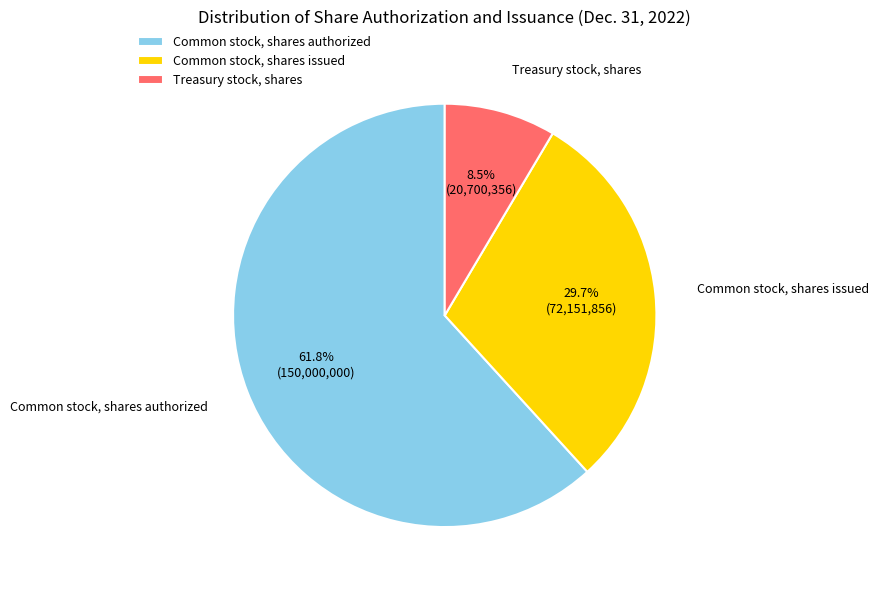

What percentage is NOT represented by Common stock, shares authorized?

38.2%